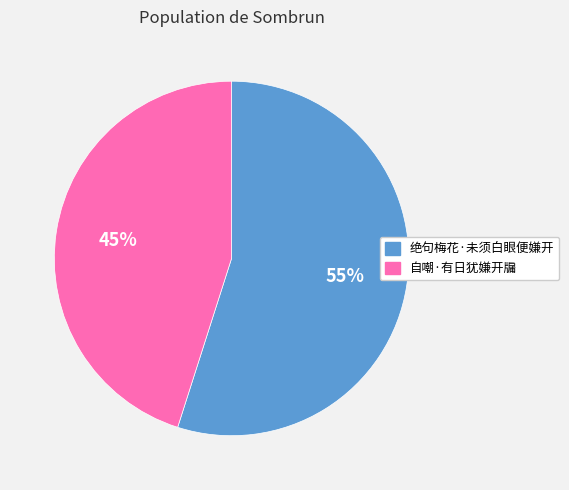

What is the ratio of the value at 自嘲·有日犹嫌开牖 to the value at 绝句梅花·未须白眼便嫌开?

0.8